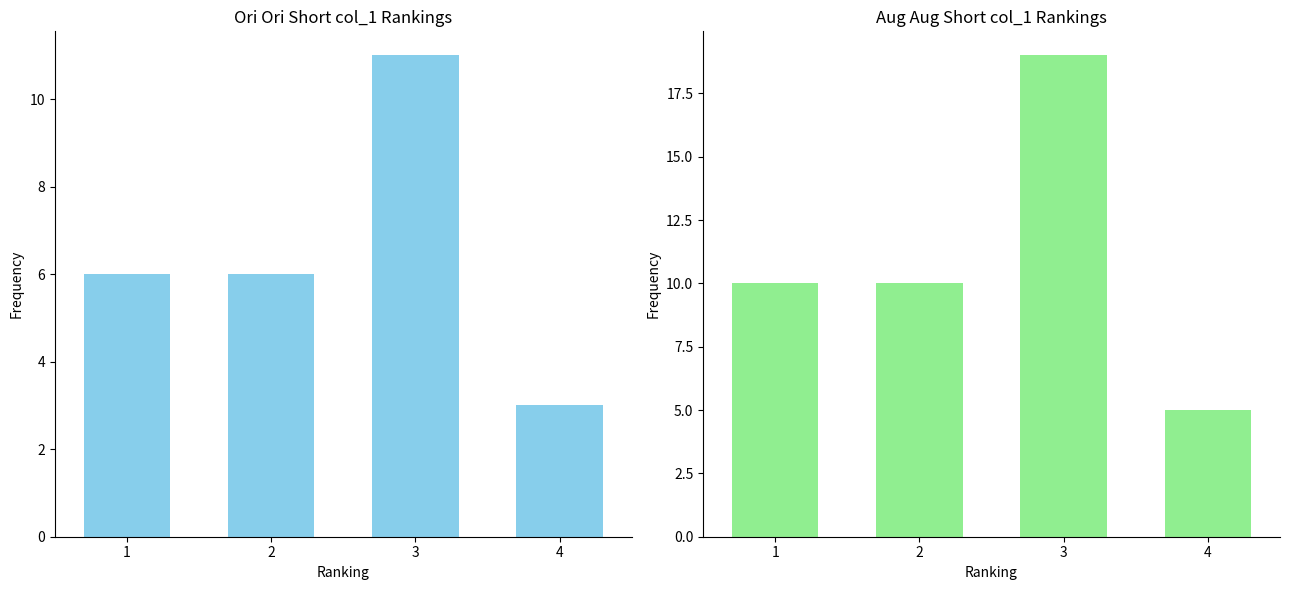

What is the change in value from 1 to 3?

+9